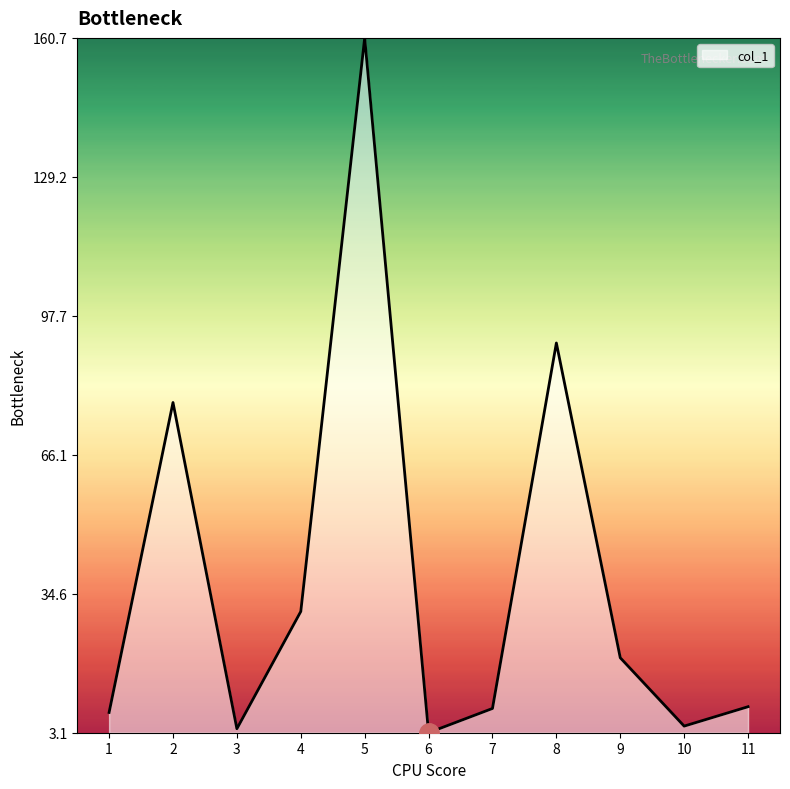

Does the chart display data point markers on the line(s)?

No